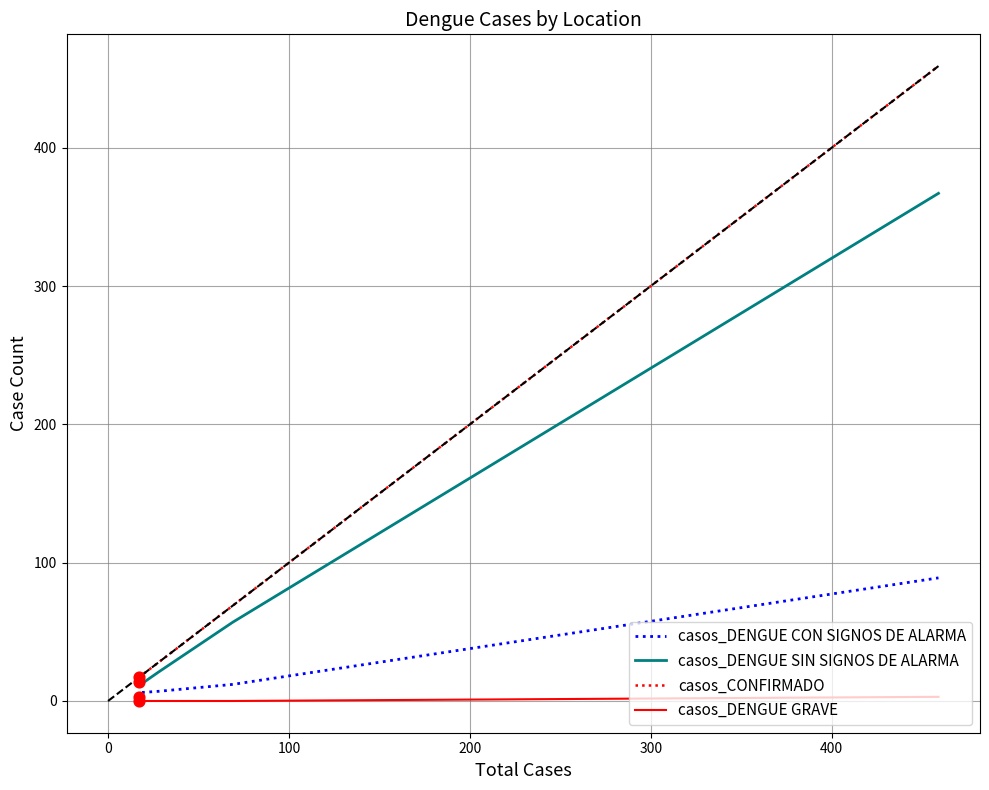

What are all the series names shown in the legend?

casos_DENGUE CON SIGNOS DE ALARMA, casos_DENGUE SIN SIGNOS DE ALARMA, casos_CONFIRMADO, casos_DENGUE GRAVE